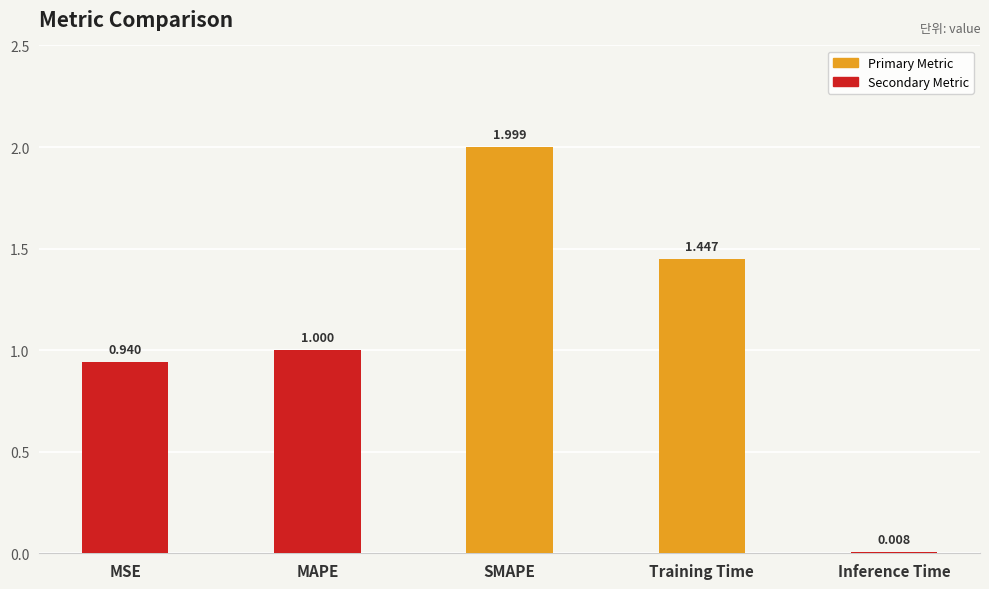

List the labels in order of value, largest first.

SMAPE, Training Time, MAPE, MSE, Inference Time